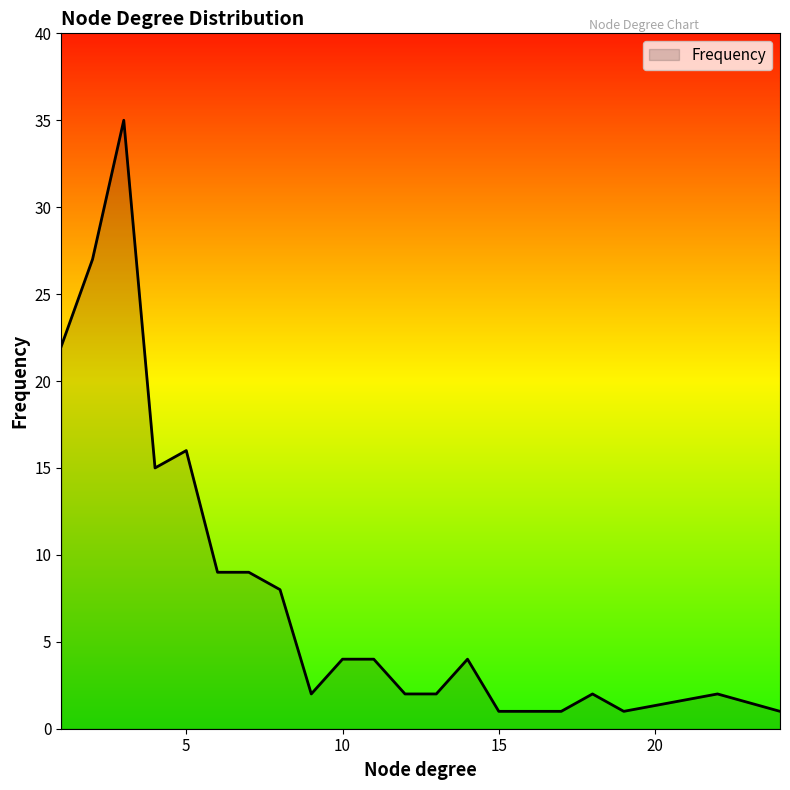

How many lines are shown in the chart?

1